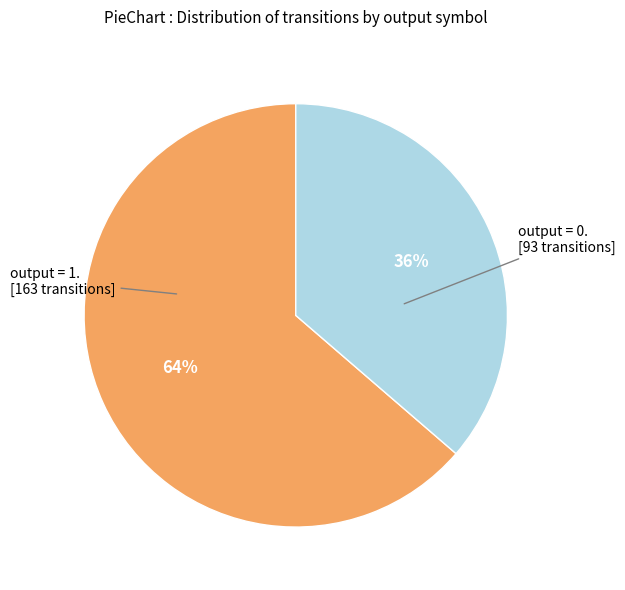

To the nearest percent, what is the average slice percentage?

50%